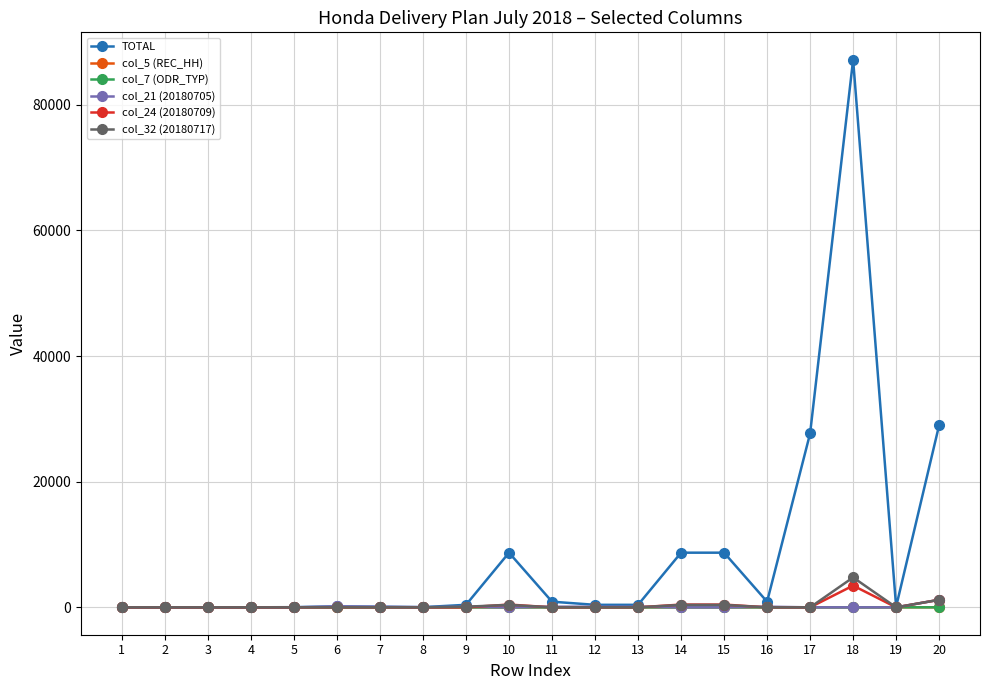

How many values in the col_24 (20180709) series exceed 0?

5